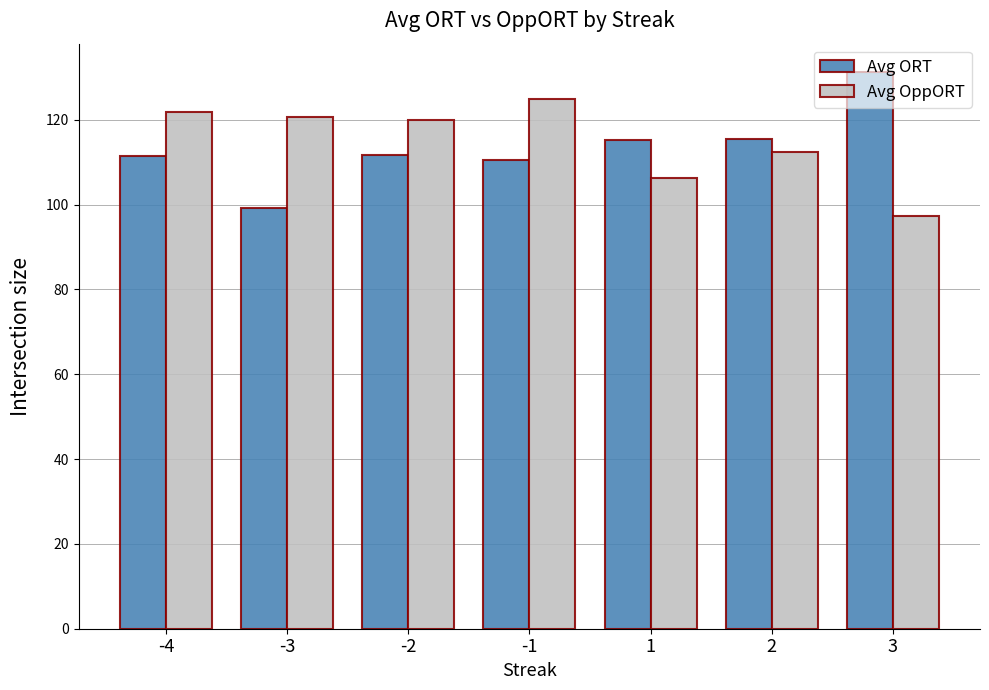

What is the average value of the Avg OppORT series?

114.7